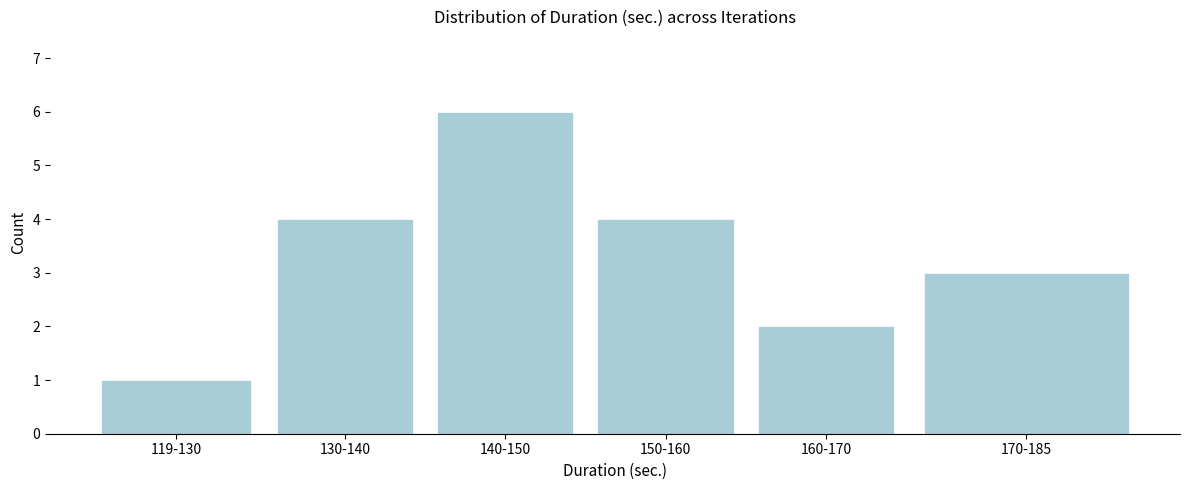

Reading left to right, list all the values displayed in this chart.

1	4	6	4	2	3